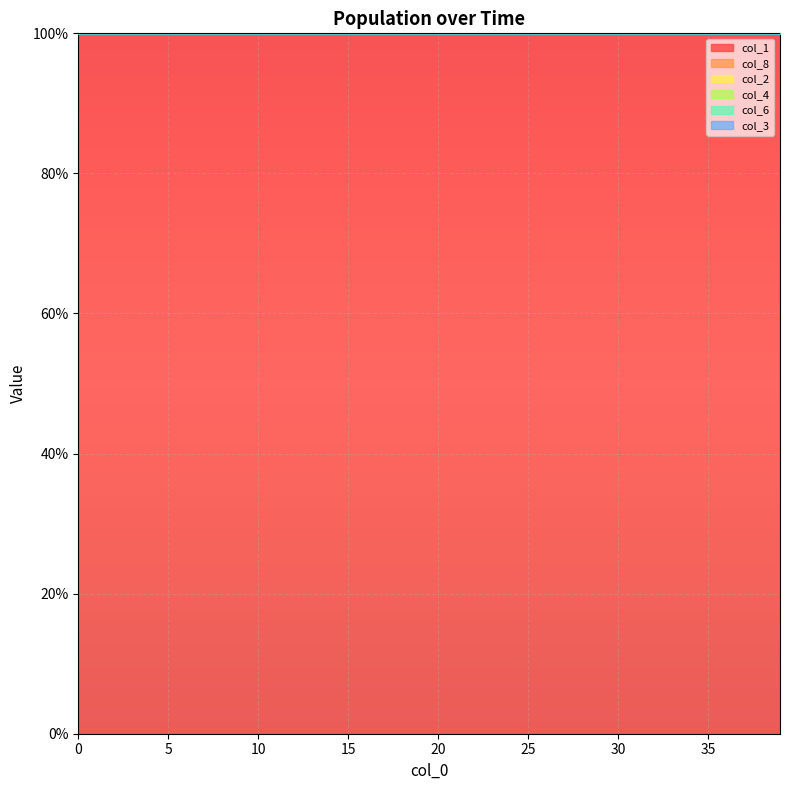

What is the minimum value for col_1?

99.9